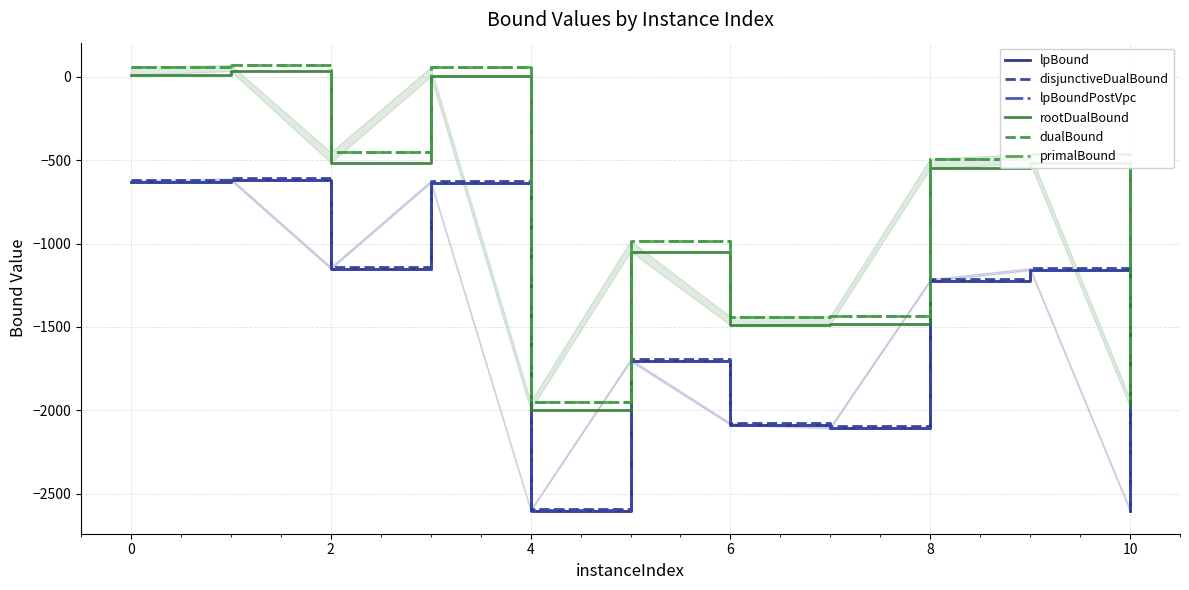

Does the chart have visible grid lines?

Yes